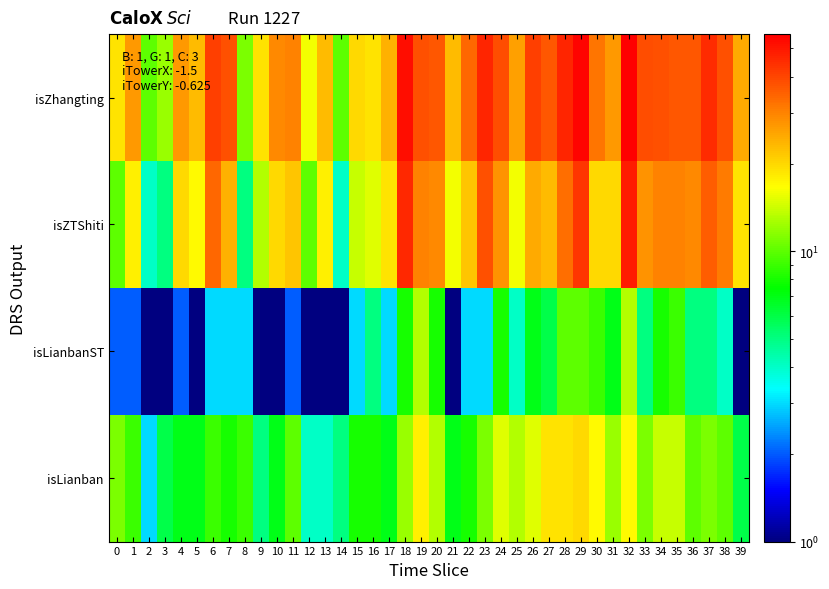

Reading right to left, list all the values displayed in this chart.

isLianban: 39=6	38=10	37=11	36=10	35=14	34=14	33=11	32=17	31=12	30=17	29=20	28=19	27=19	26=15	25=13	24=15	23=11	22=8	21=7	20=13	19=18	18=12	17=7	16=8	15=8	14=5	13=4	12=4	11=10	10=7	9=5	8=9	7=8	6=9	5=7	4=7	3=6	2=3	1=9	0=11
isLianbanST: 39=1	38=4	37=5	36=5	35=9	34=8	33=5	32=13	31=7	30=9	29=10	28=10	27=6	26=7	25=4	24=8	23=3	22=3	21=1	20=8	19=13	18=8	17=3	16=5	15=3	14=1	13=1	12=1	11=2	10=1	9=1	8=3	7=3	6=3	5=1	4=2	3=1	2=1	1=2	0=2
isZTShiti: 39=19	38=31	37=36	36=29	35=30	34=30	33=28	32=49	31=20	30=20	29=43	28=33	27=23	26=25	25=16	24=28	23=38	22=22	21=16	20=29	19=30	18=46	17=19	16=15	15=14	14=4	13=18	12=10	11=22	10=20	9=13	8=5	7=24	6=34	5=17	4=20	3=5	2=4	1=18	0=10
isZhangting: 39=25	38=38	37=45	36=37	35=37	34=38	33=39	32=56	31=27	30=32	29=55	28=47	27=37	26=41	25=26	24=39	23=47	22=34	21=23	20=37	19=38	18=52	17=24	16=19	15=20	14=10	13=23	12=16	11=30	10=29	9=19	8=11	7=38	6=41	5=23	4=27	3=12	2=10	1=27	0=19